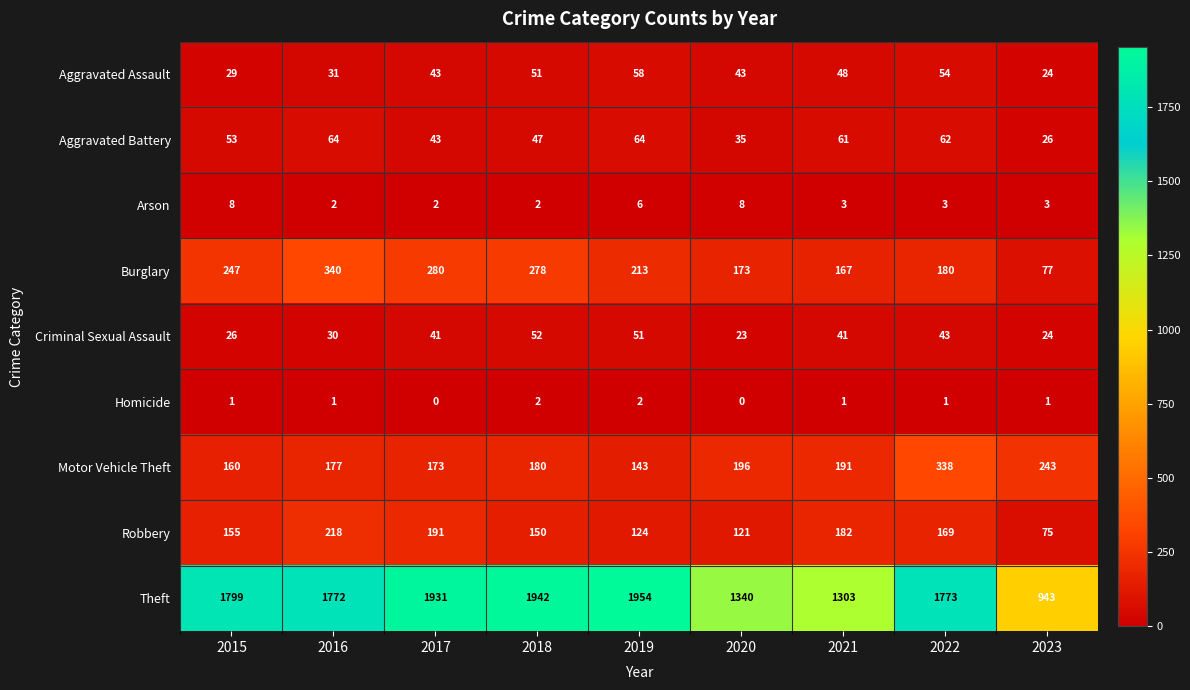

What is the sum of all Criminal Sexual Assault values?

331